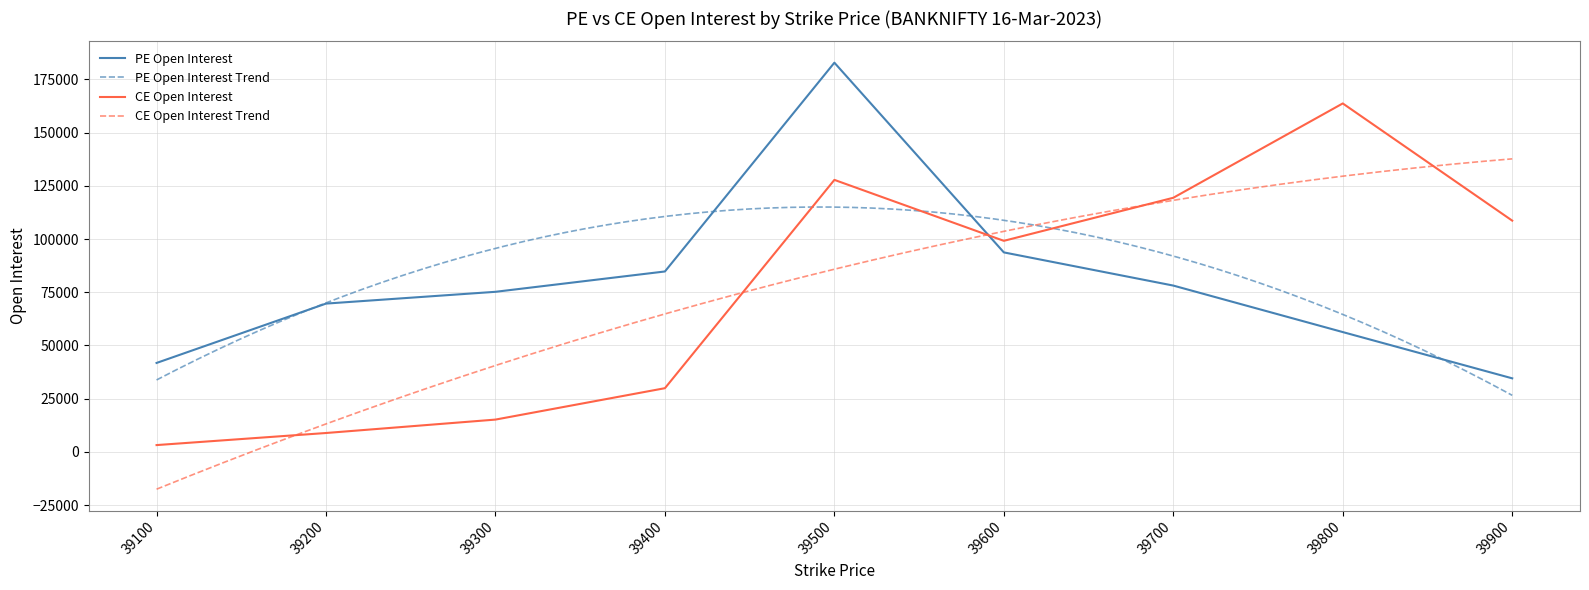

Where is the first local maximum for CE Open Interest?

39500